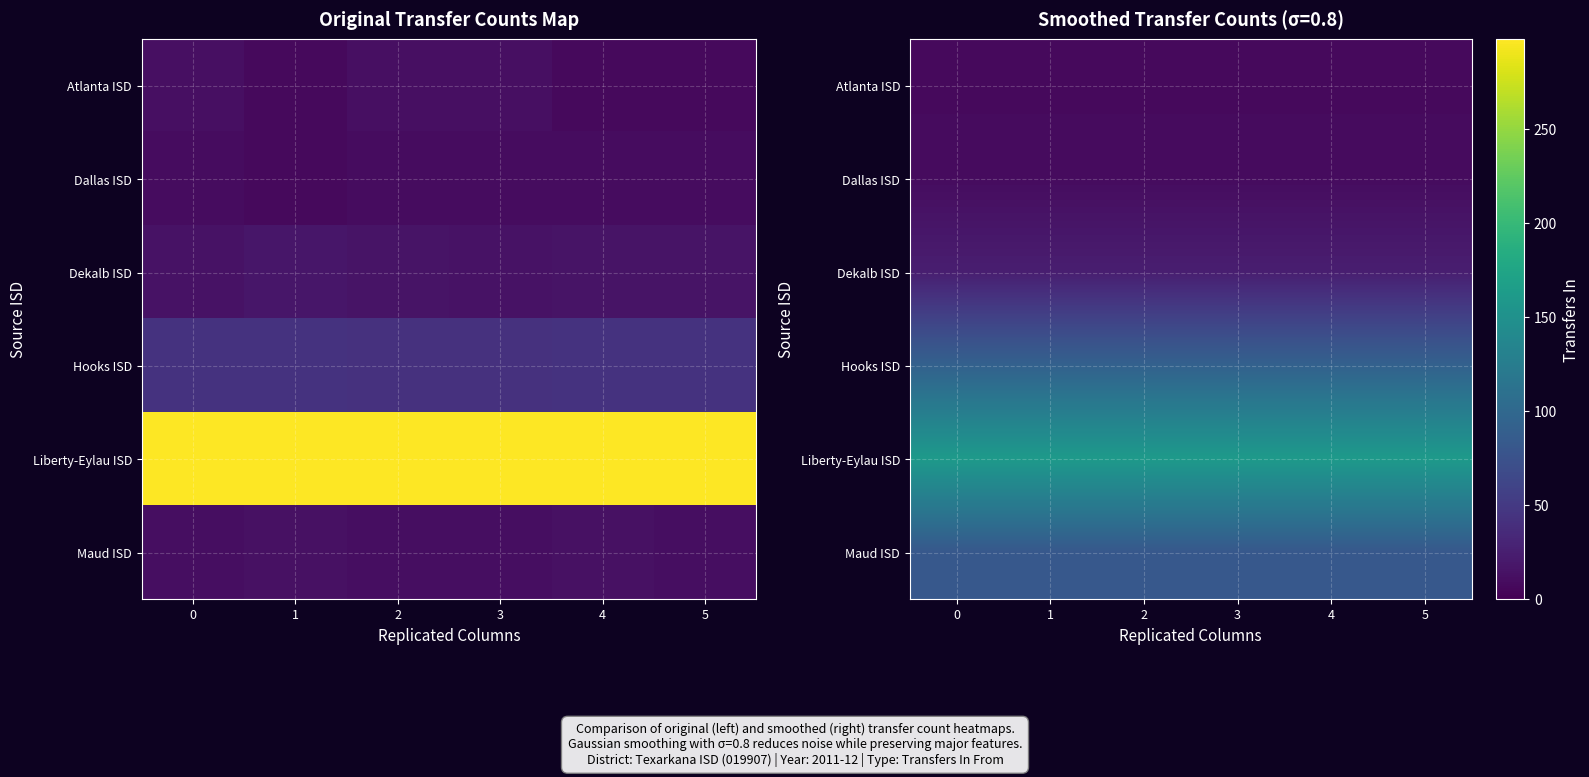

Rank the series at 3 from lowest to highest value.

Atlanta ISD, Dallas ISD, Dekalb ISD, Maud ISD, Hooks ISD, Liberty-Eylau ISD